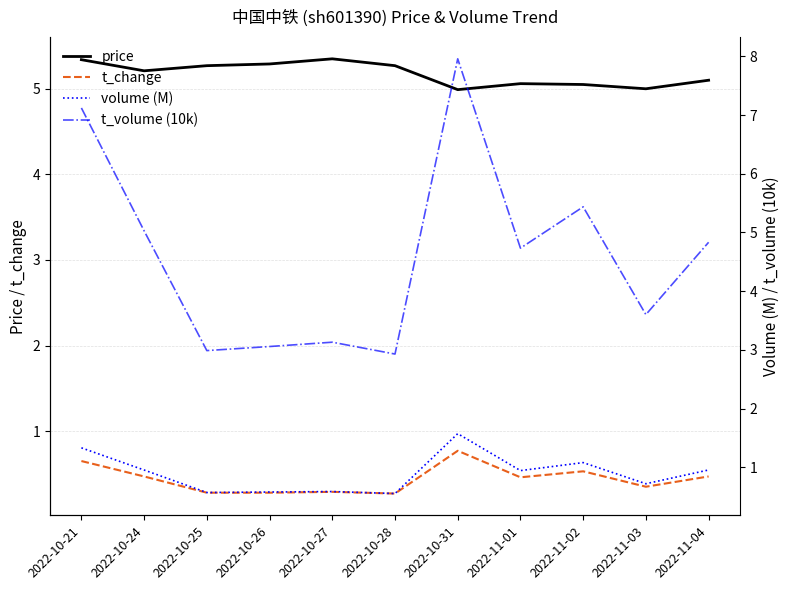

How many values in the price series are below 5?

1